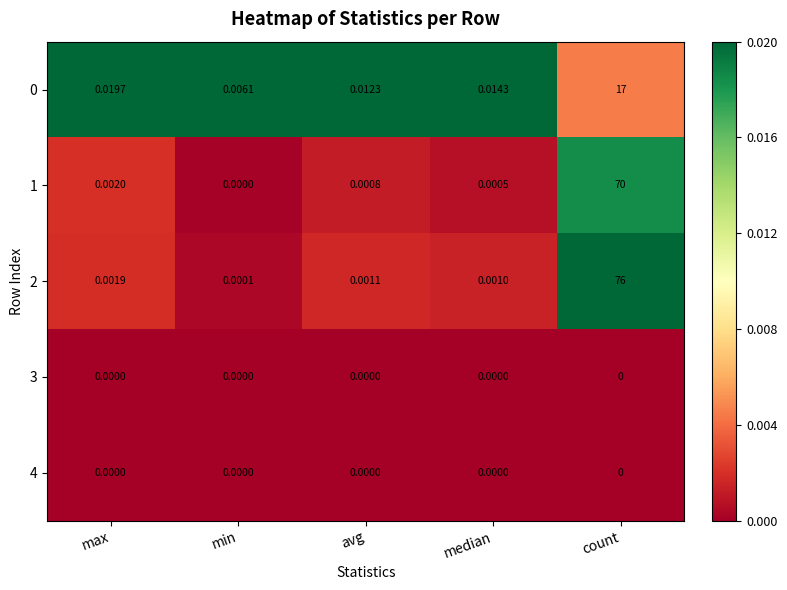

Is the value of 1 at max greater than the value of 2 at min?

Yes